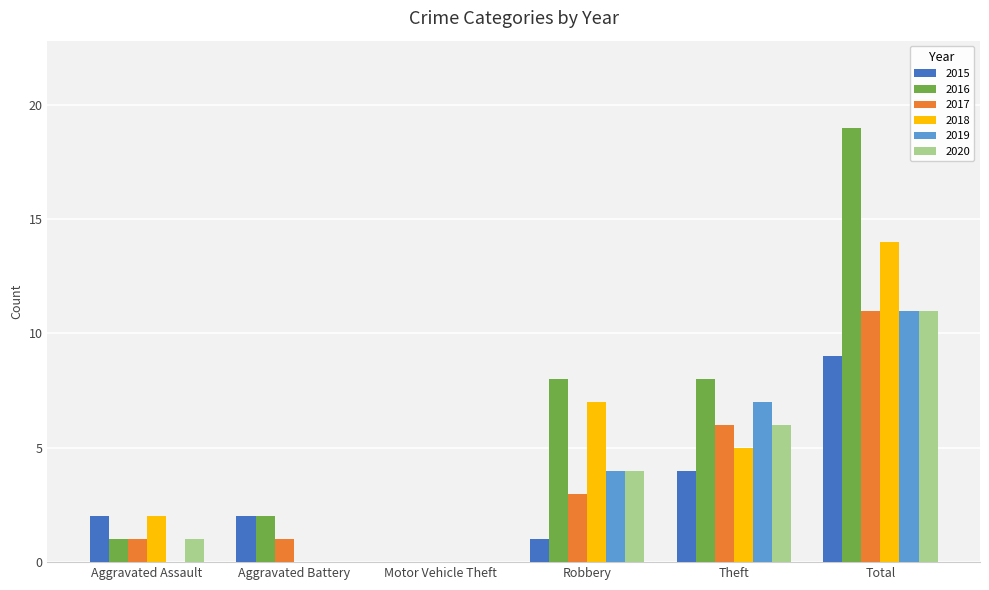

What is the highest value of the 2016 series?

19